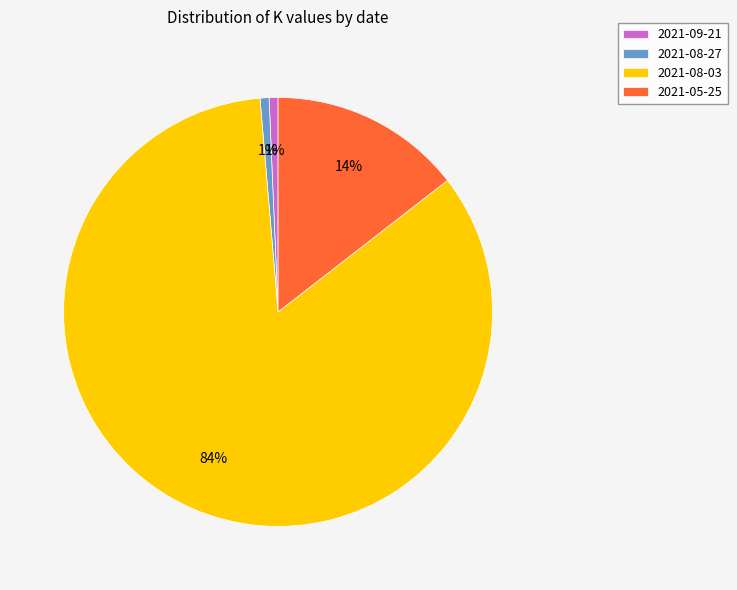

The 2021-08-03 slice represents 84% of the pie. True or false?

True